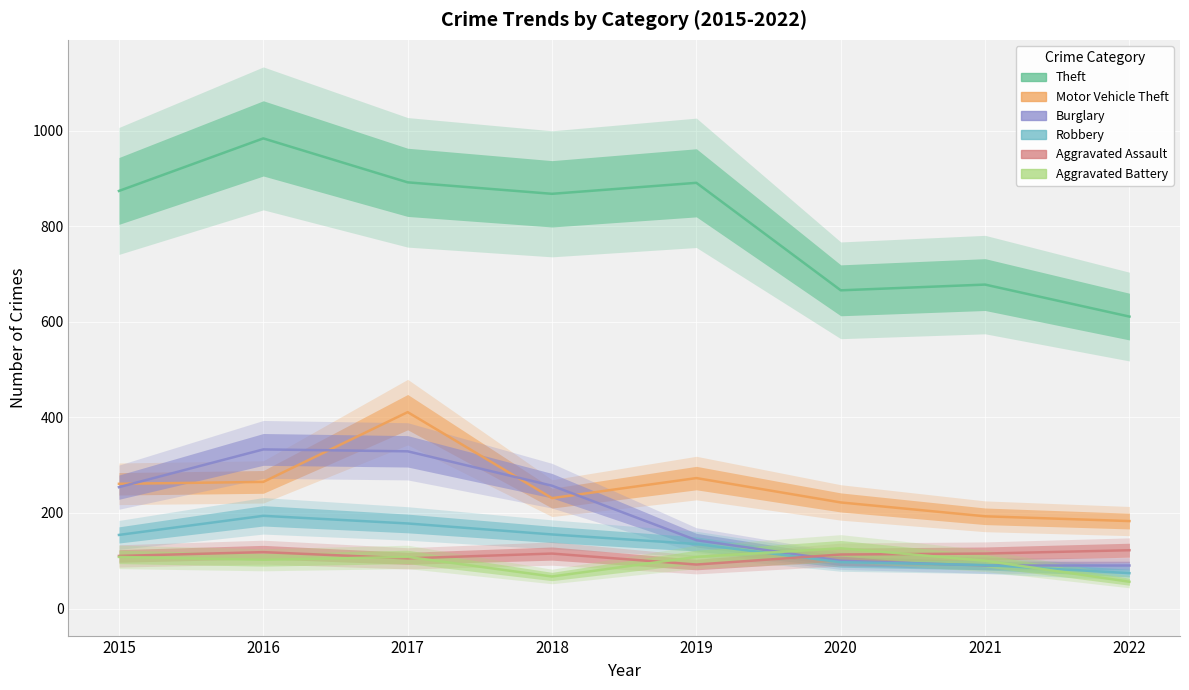

What is the maximum value shown in the chart?

984